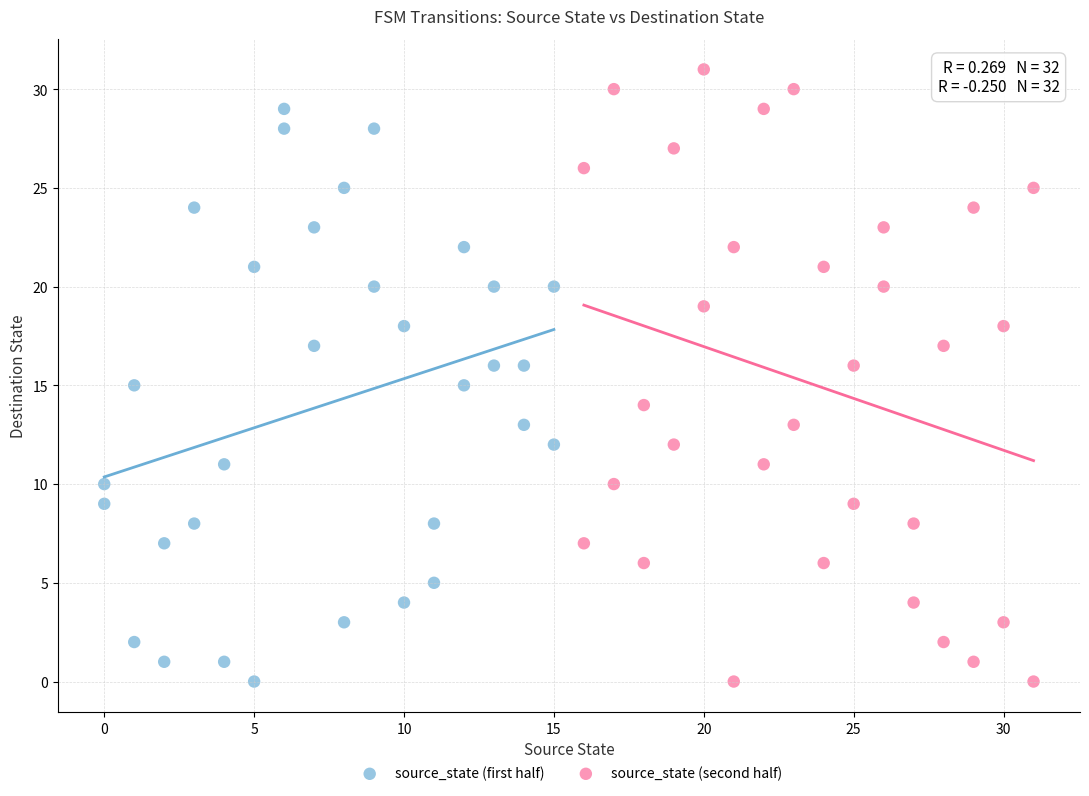

Which series contains the highest Y value?

source_state (second half)